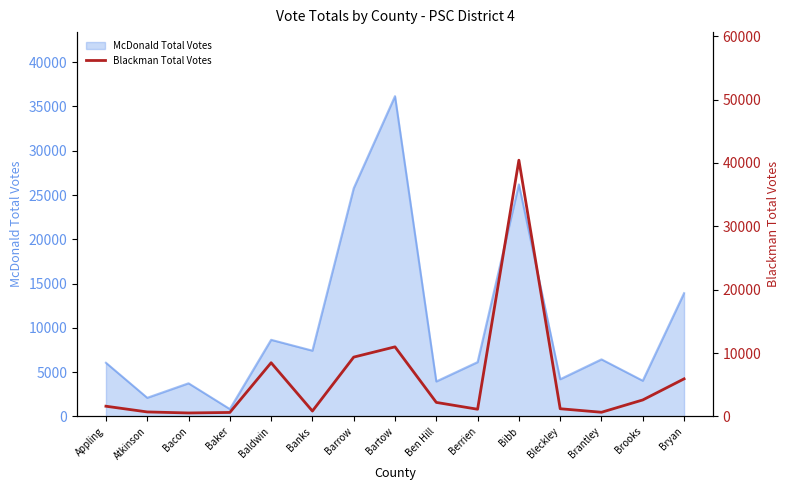

The chart shows a value of 828 at Ben Hill. True or false?

False